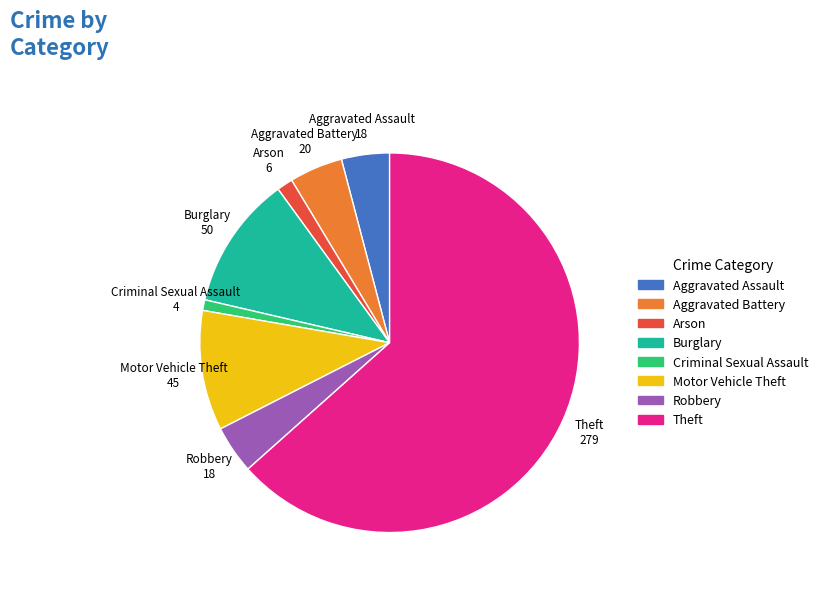

Combined, do Aggravated Battery and Motor Vehicle Theft account for over 50%?

No